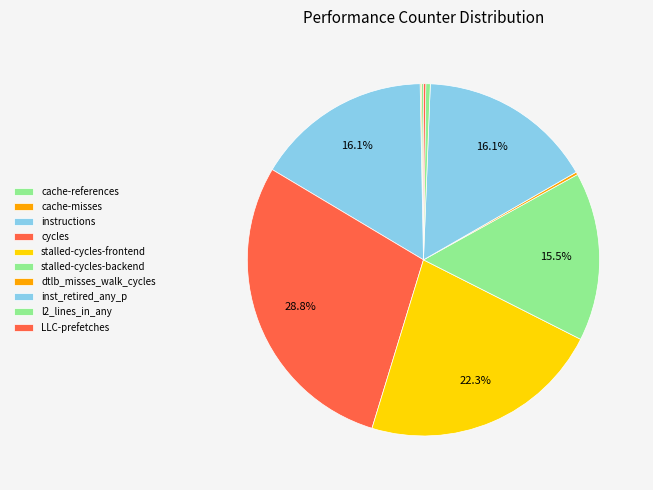

Is it true that inst_retired_any_p is 22% of the pie?

False